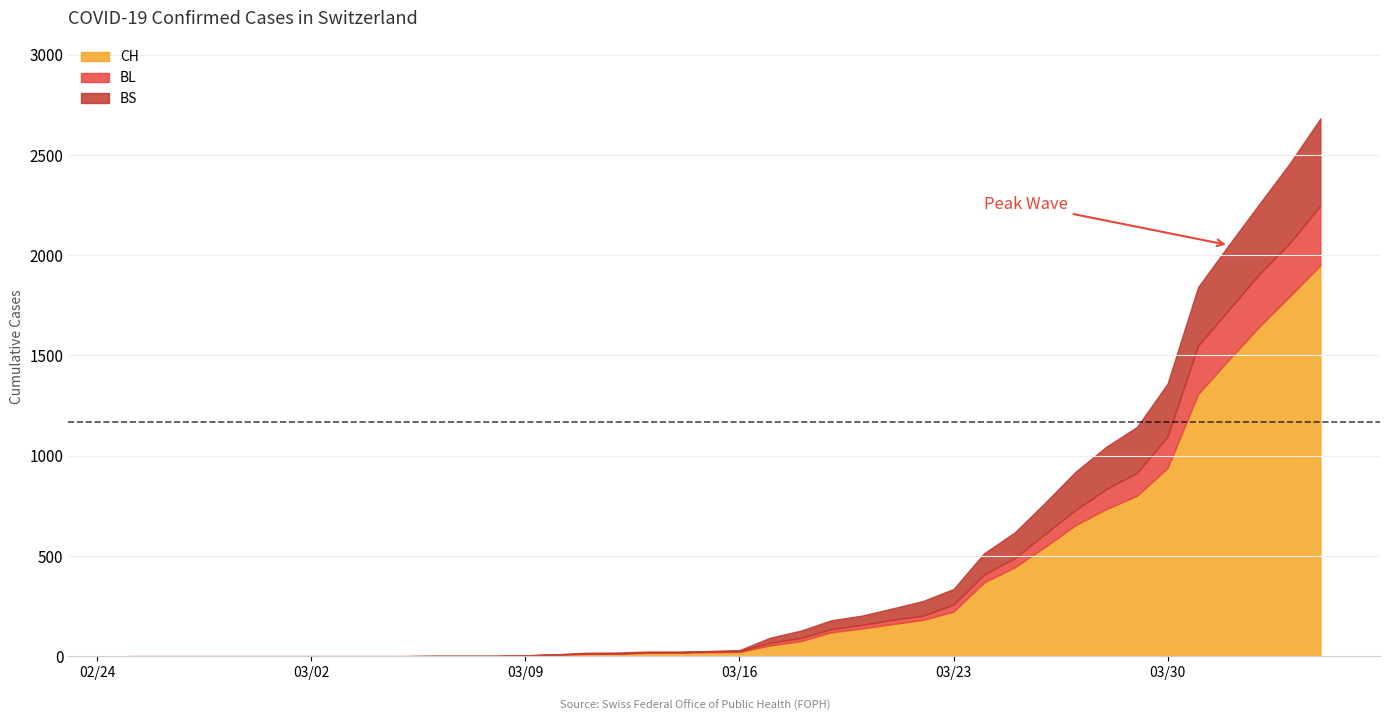

True or false: CH and BL cross at least once.

False